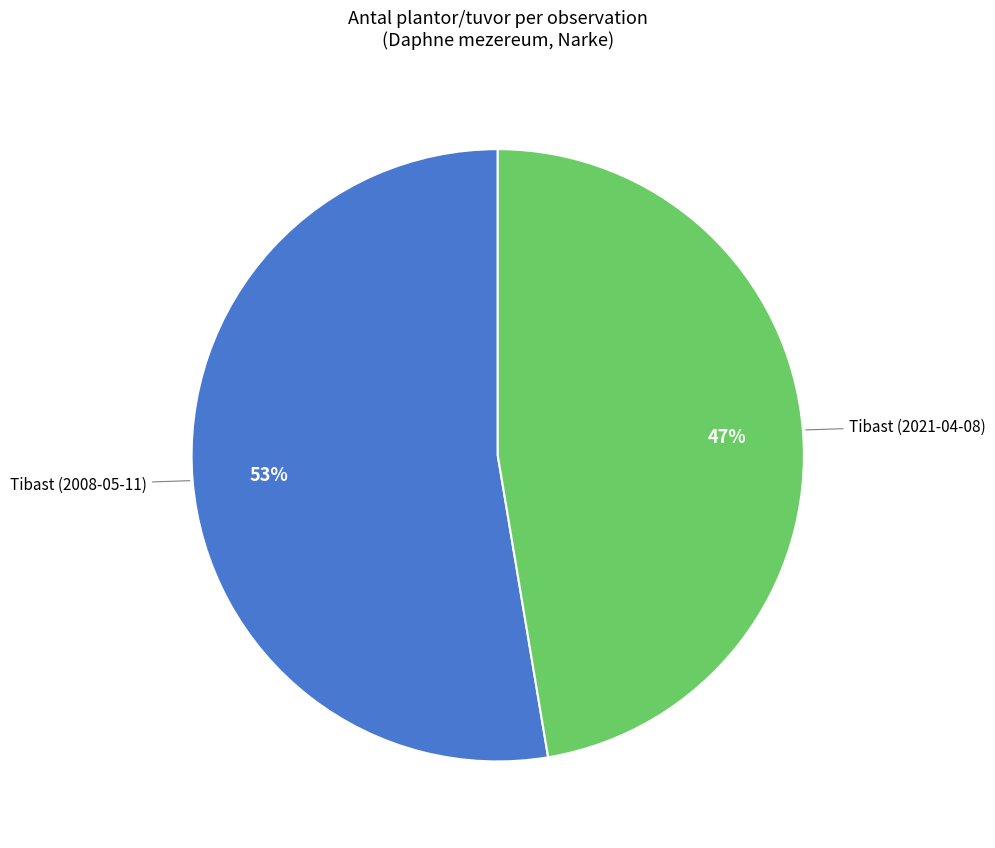

Is there any slice that represents more than half of the pie?

Yes